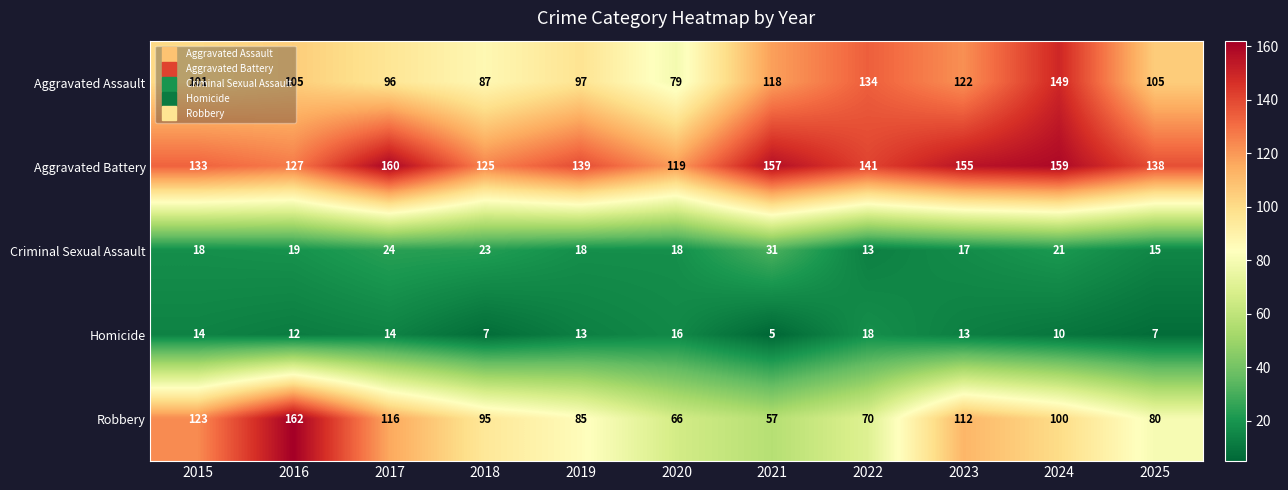

The Robbery series shows 95 at 2018. True or false?

True